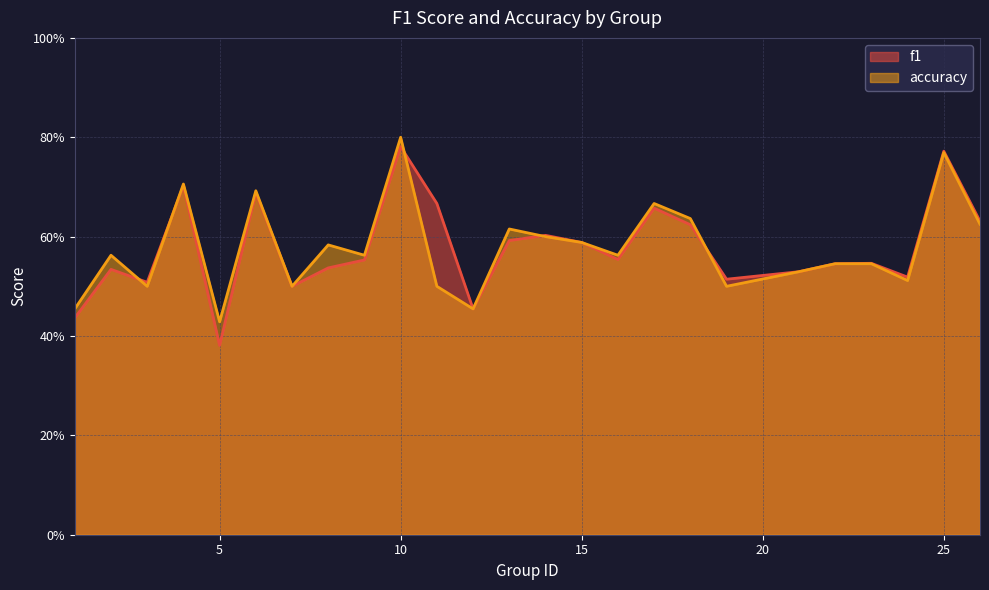

Reading right to left, what are all the values shown in this chart?

f1: 0.6	0.8	0.5	0.5	0.5	0.5	0.5	0.6	0.7	0.6	0.6	0.6	0.6	0.5	0.7	0.8	0.6	0.5	0.5	0.7	0.4	0.7	0.5	0.5	0.4
accuracy: 0.6	0.8	0.5	0.5	0.5	0.5	0.5	0.6	0.7	0.6	0.6	0.6	0.6	0.5	0.5	0.8	0.6	0.6	0.5	0.7	0.4	0.7	0.5	0.6	0.5